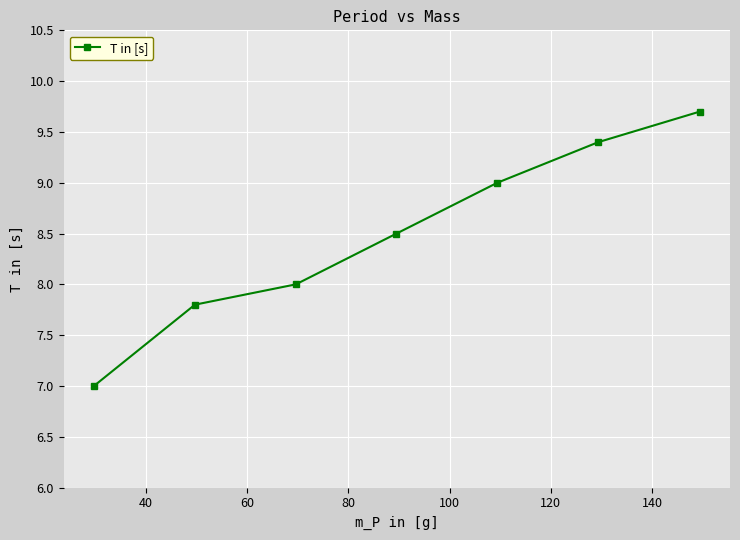

What is the difference between the maximum and minimum values?

2.7